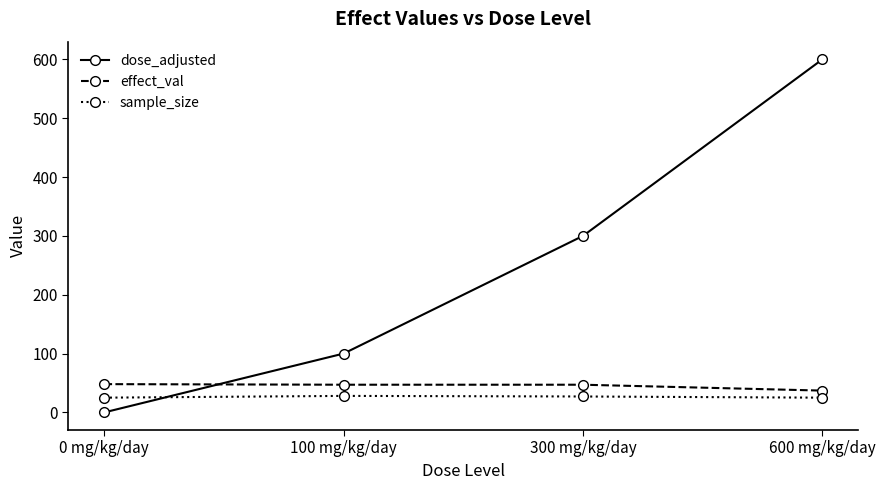

What is the difference between the highest and lowest values at 300 mg/kg/day?

273